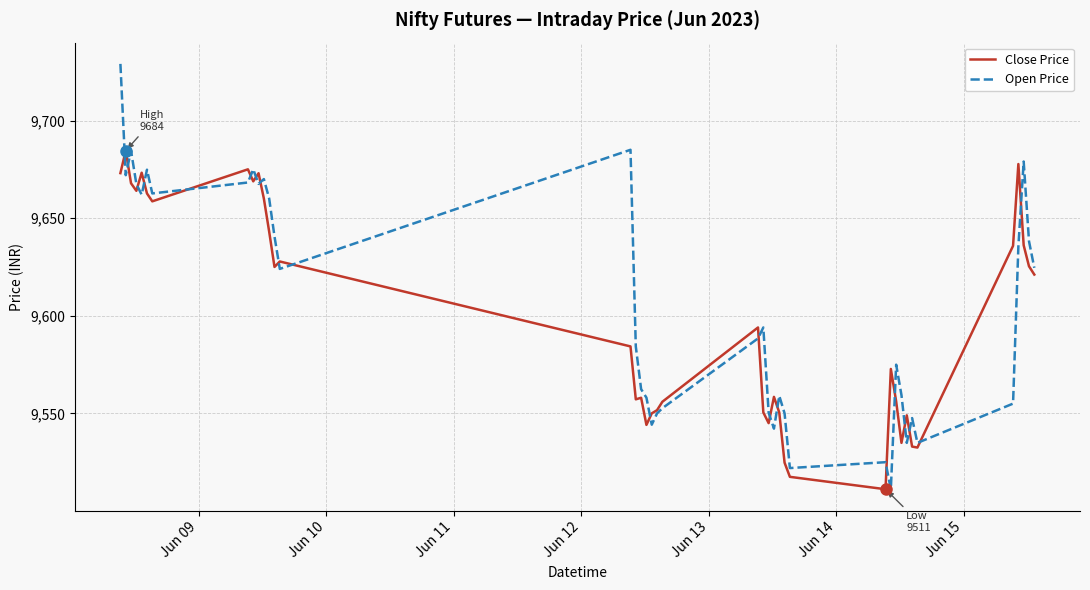

What is the difference between the second highest and second lowest values in the Open Price series?

163.0